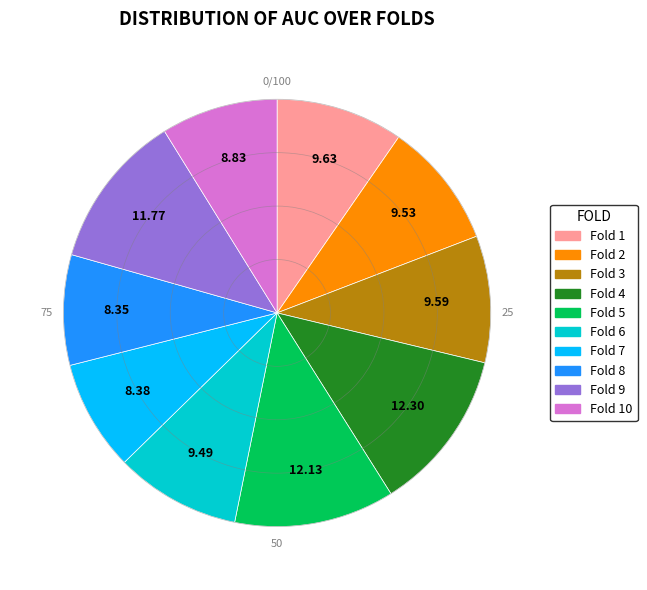

The Fold 10 slice represents 2% of the pie. True or false?

False